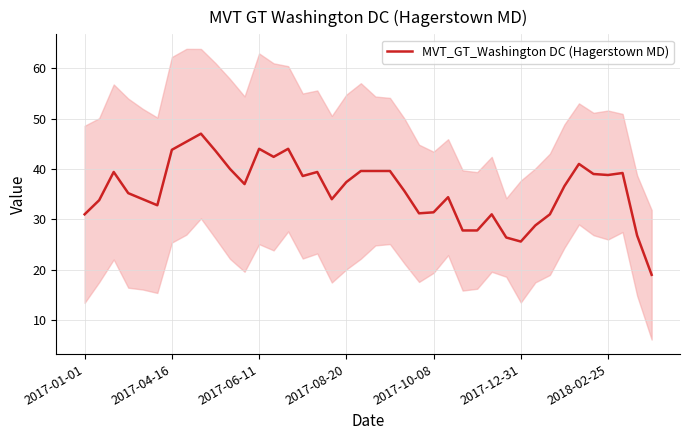

True or false: there are more than 2 points higher than both neighbors.

True